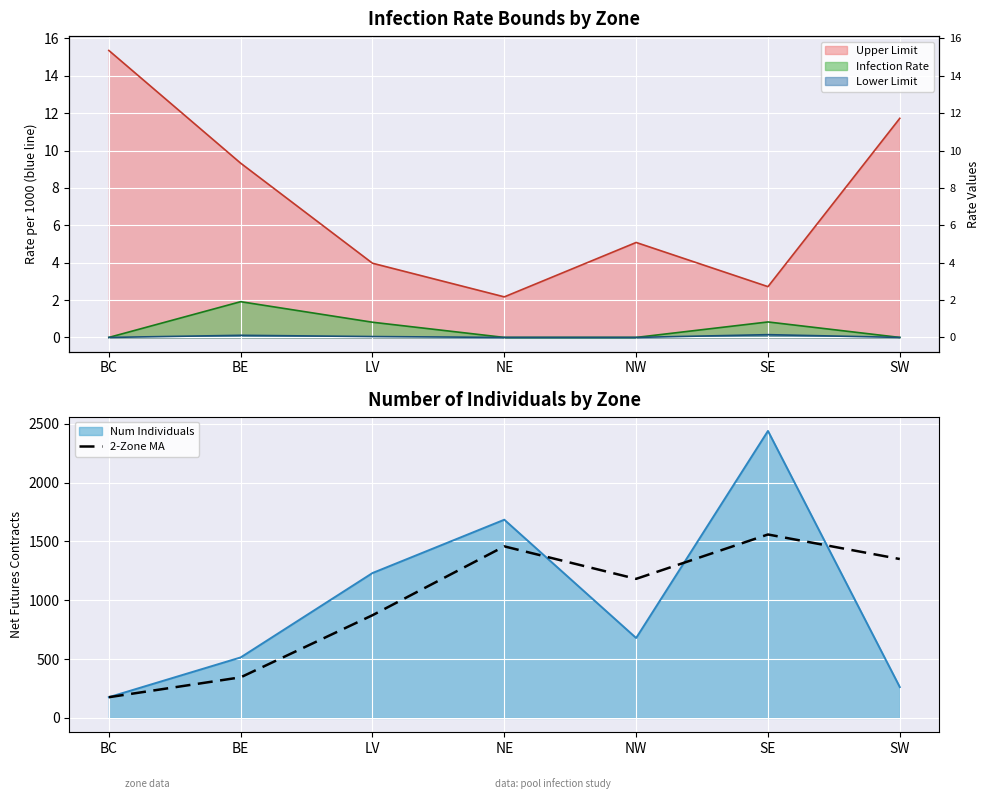

What is the label of the 5th point from the left?

NW